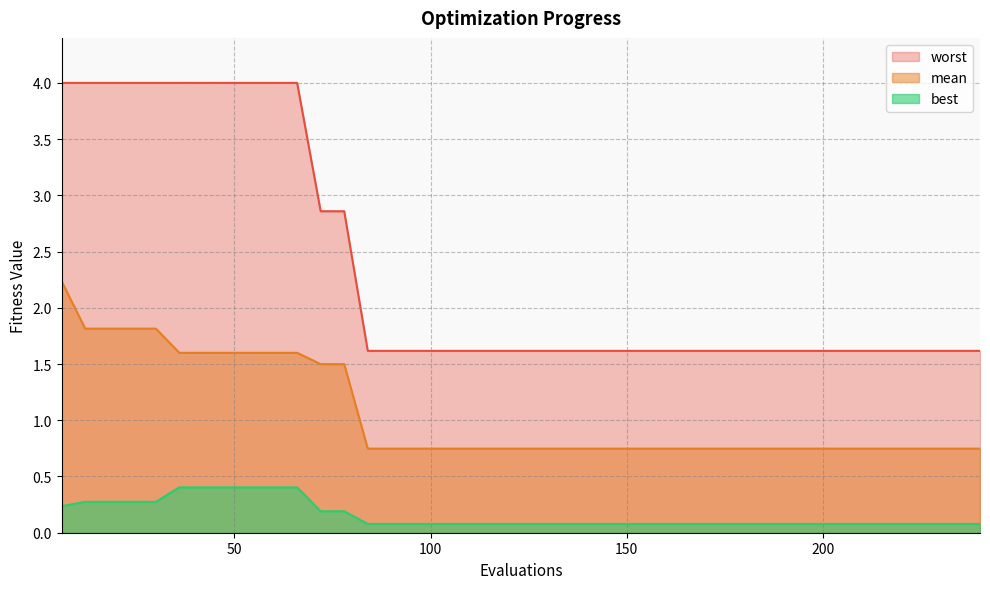

What is the smallest value displayed?

0.1